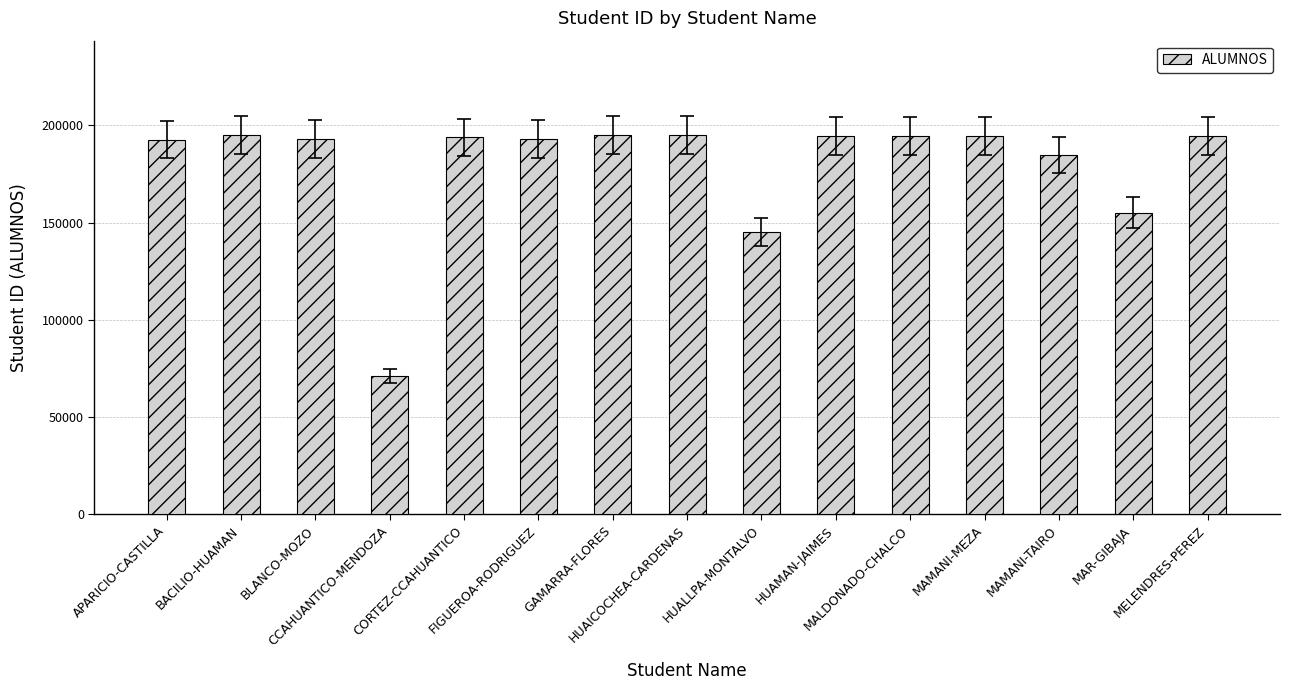

Where is the data nearest to the value 133012?

HUALLPA-MONTALVO